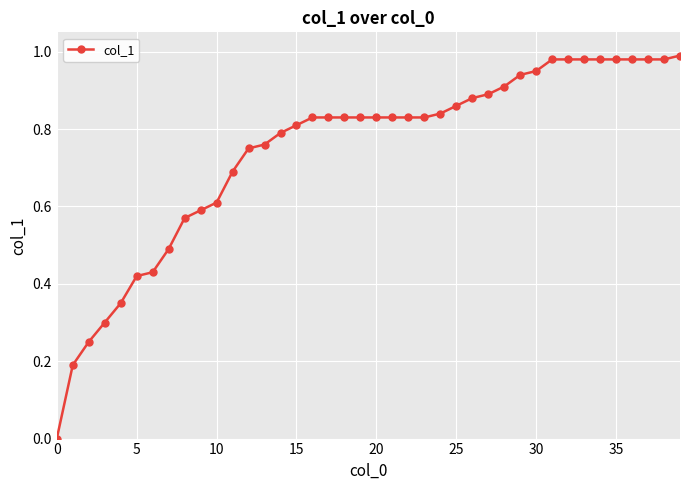

What is the sum of all values?

29.7